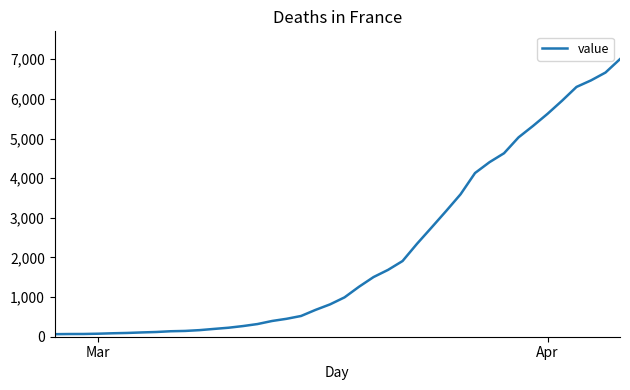

How many distinct data groups are displayed?

1